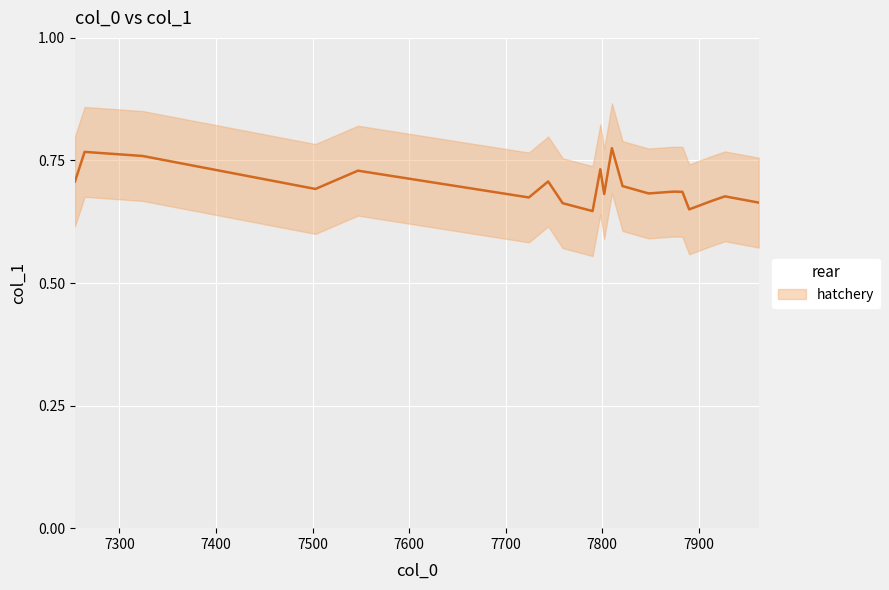

What is the maximum value shown in the chart?

0.8